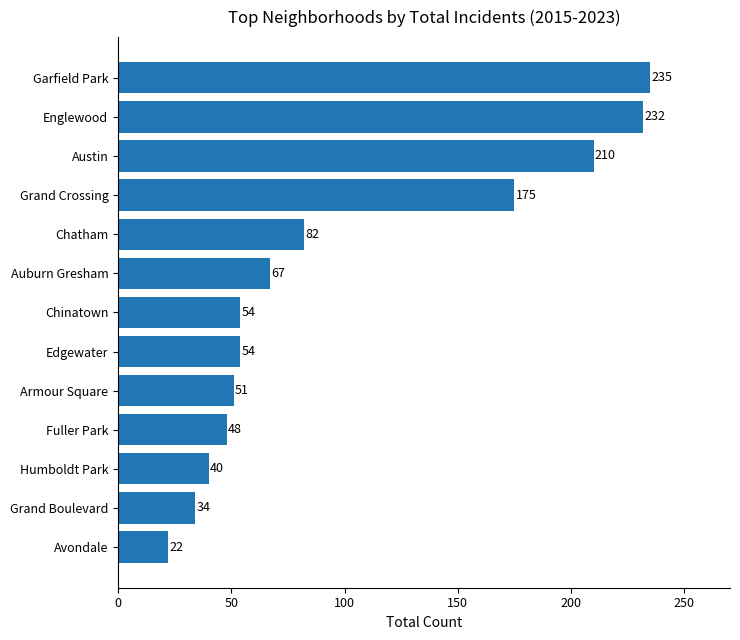

What is the change in value from Chinatown to Grand Crossing?

+121